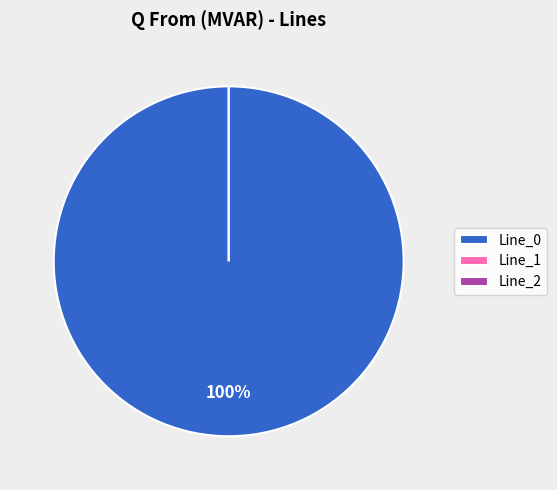

Does any single category account for the majority?

Yes